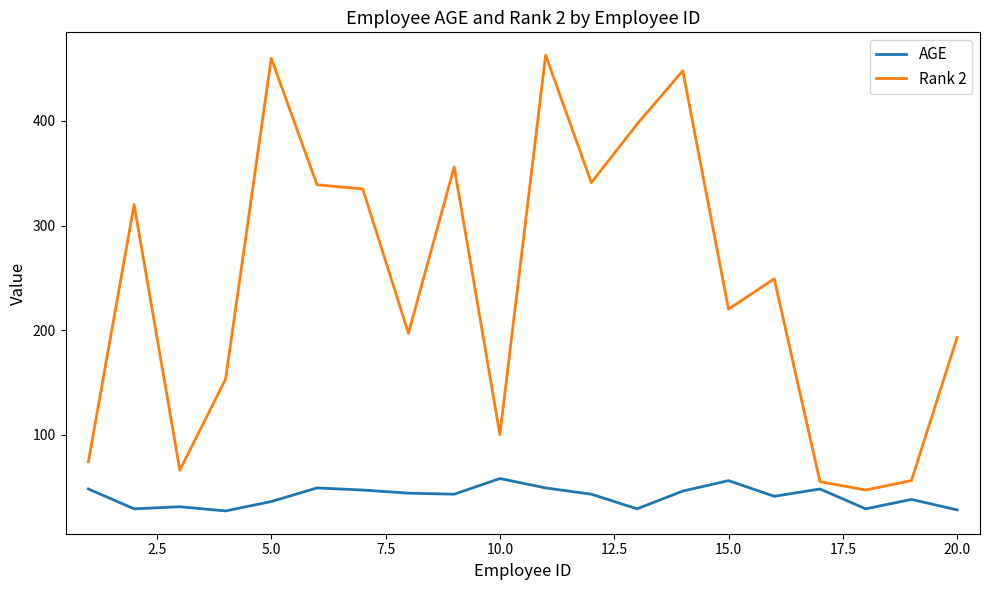

Which series has the largest range (max minus min)?

Rank 2